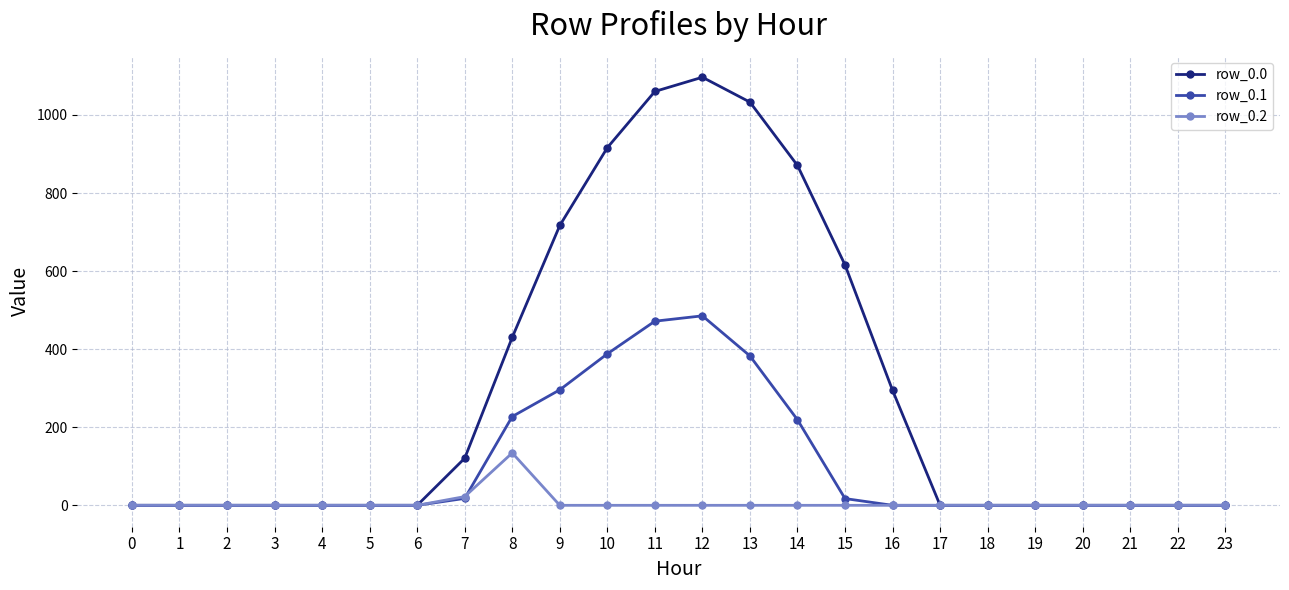

The value of row_0.2 at 13 is 0.0. True or false?

True